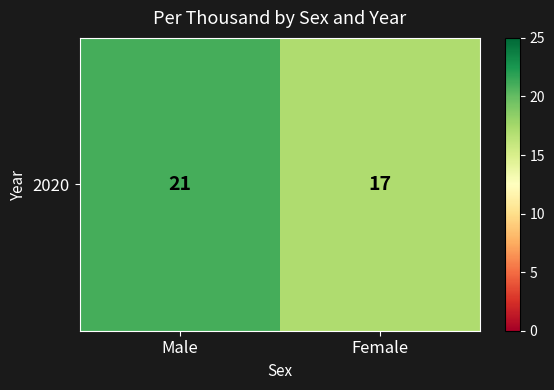

The chart shows a value of 17 at Female. True or false?

True